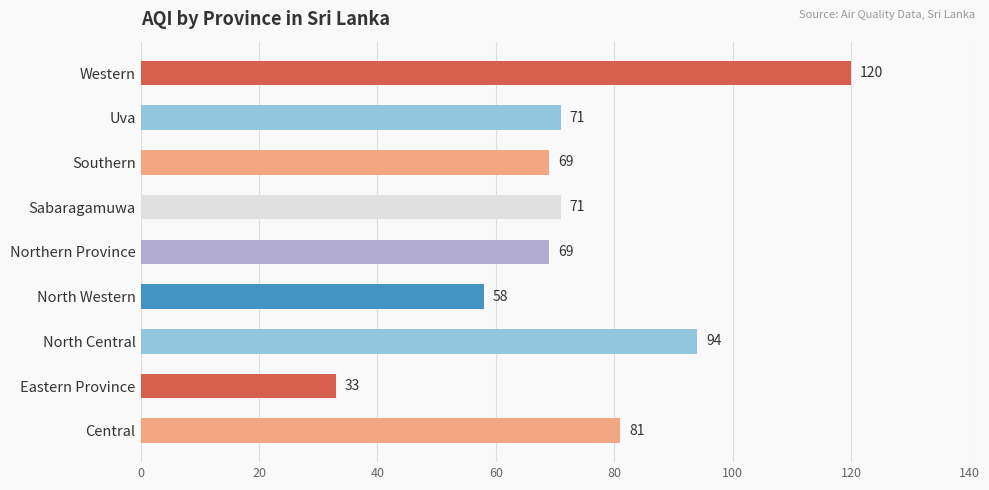

The value at Uva is 102. True or false?

False